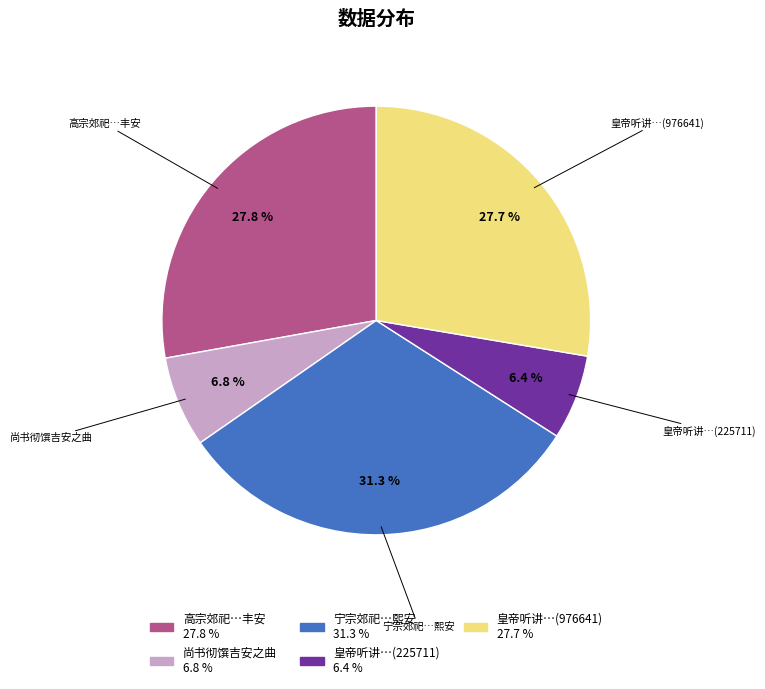

To the nearest percent, what is the average slice percentage?

20%